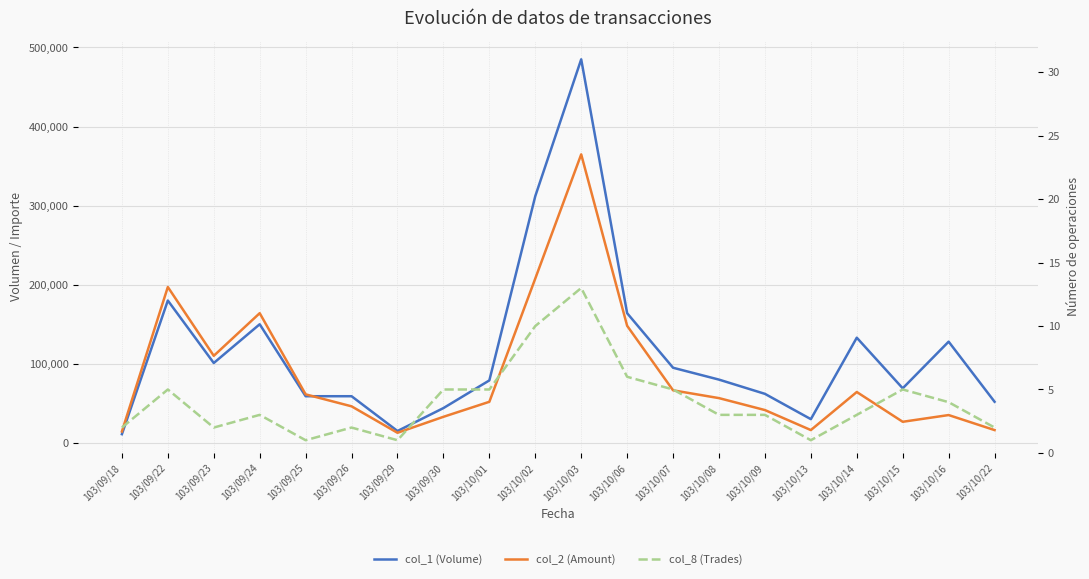

What are all the series names shown in the legend?

col_1 (Volume), col_2 (Amount), col_8 (Trades)